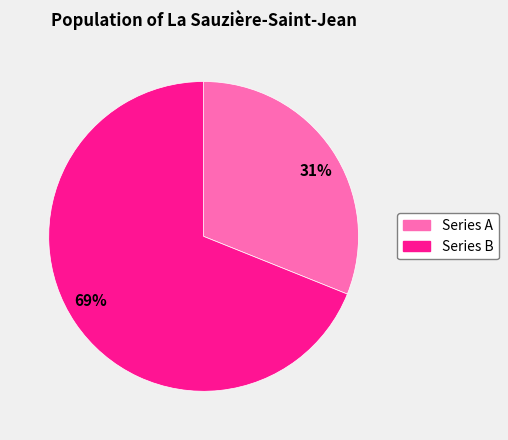

The Series B slice represents 69% of the pie. True or false?

True